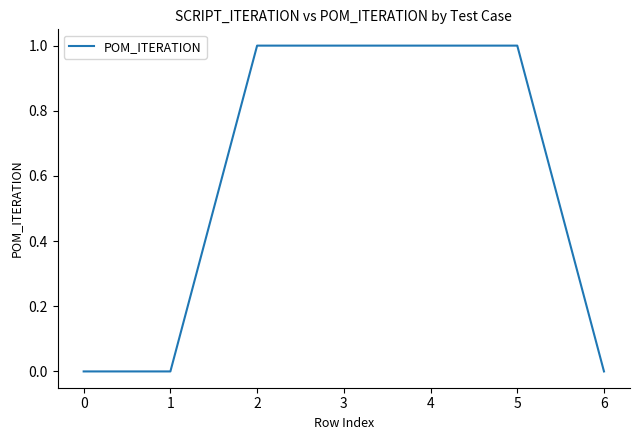

The value at 2 is 1. True or false?

True